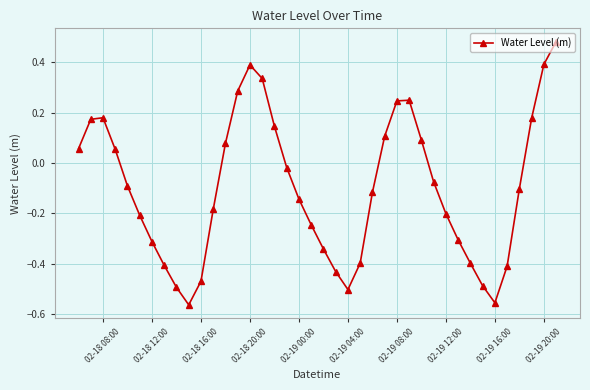

How many points are higher than both their immediate neighbors (excluding endpoints)?

3